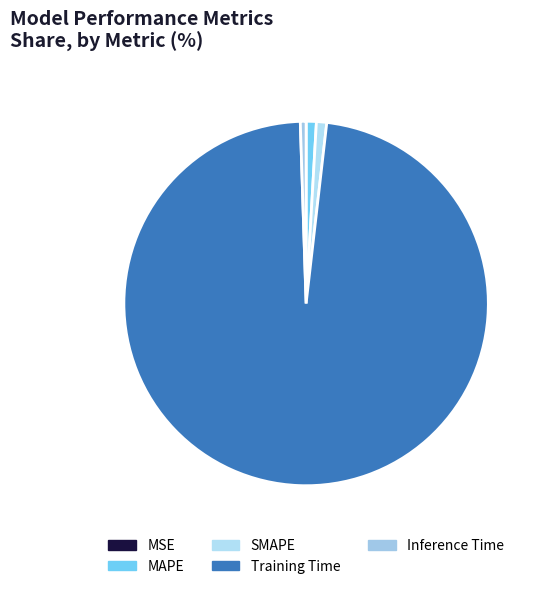

Combined, what portion of the pie is Training Time and SMAPE?

98.6%